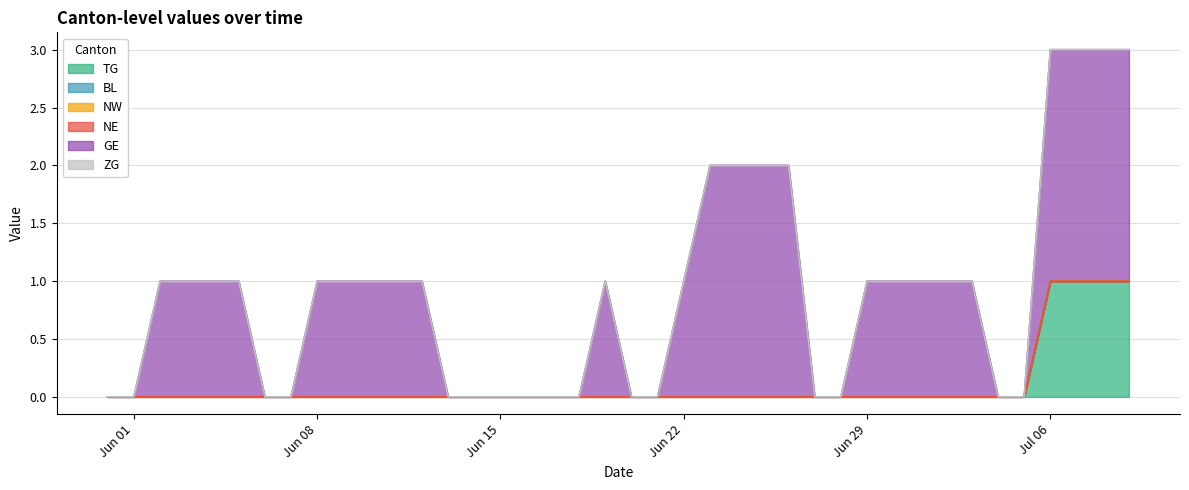

At how many categories does at least one series exceed 0?

24